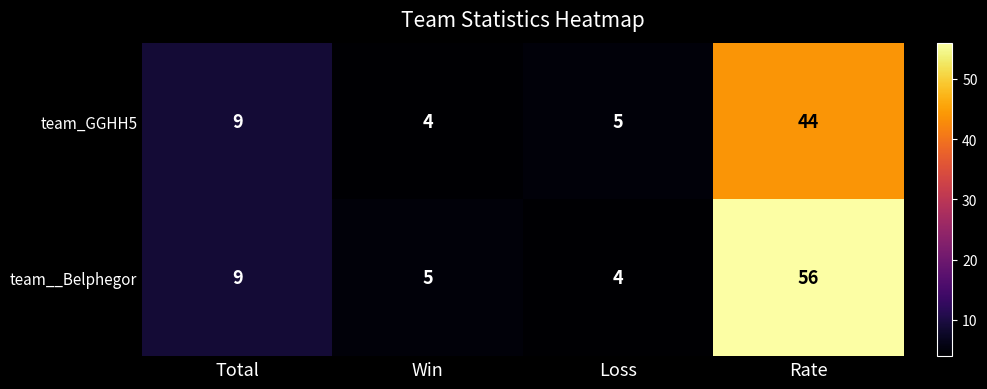

Which series has the largest total across all categories?

team__Belphegor